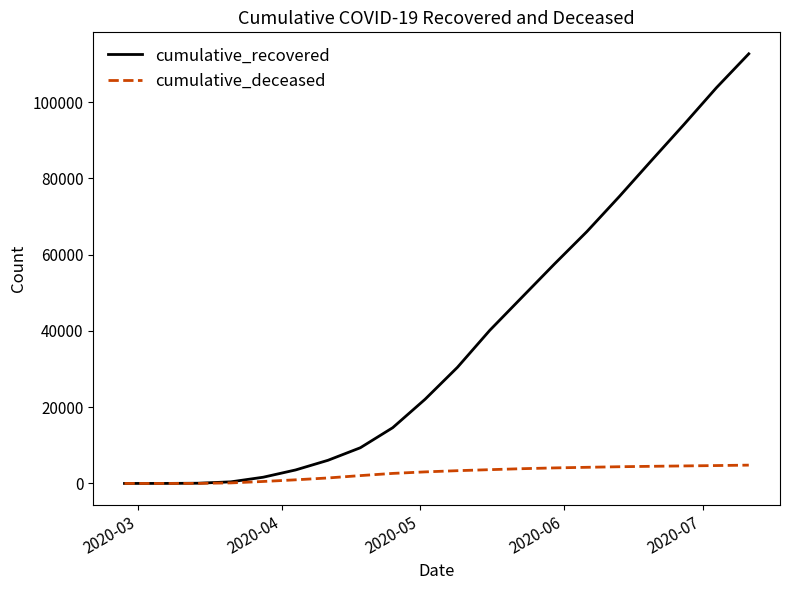

What is the greatest value displayed?

112659